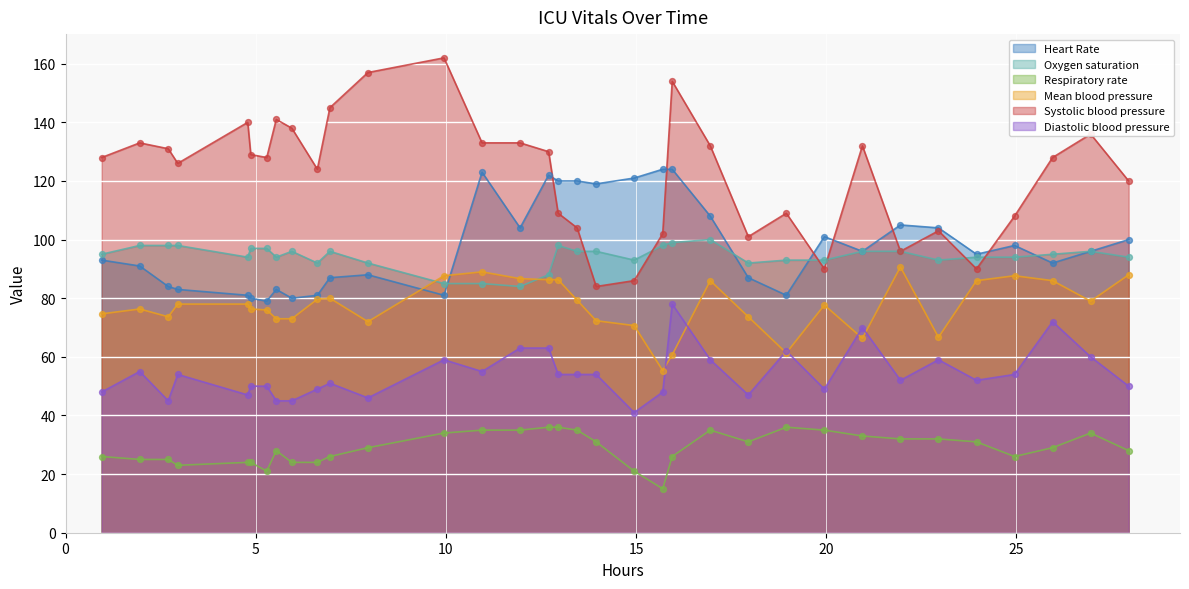

Which series contains the lowest Y value?

Respiratory rate